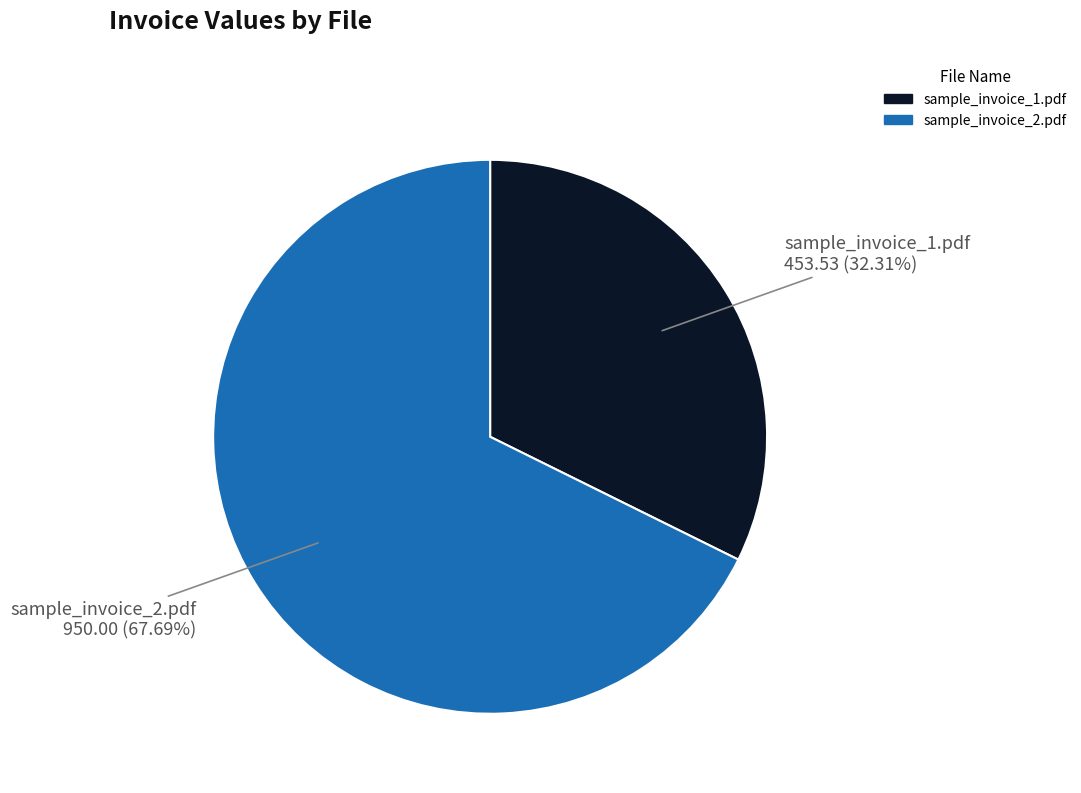

Count the number of slices in the pie.

2